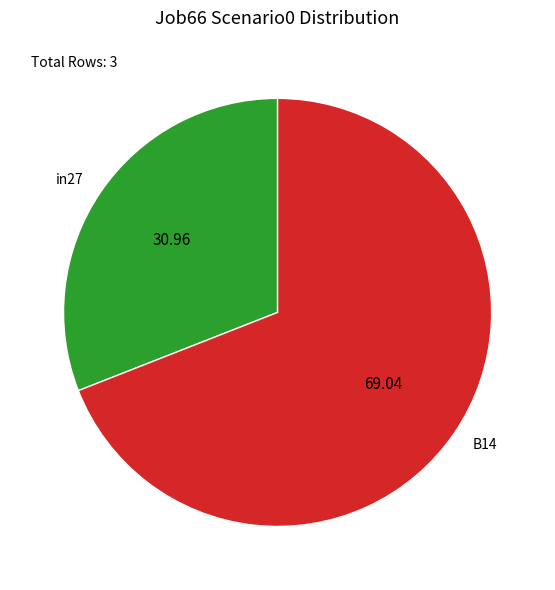

Combined, do in27 and B14 account for over 50%?

Yes